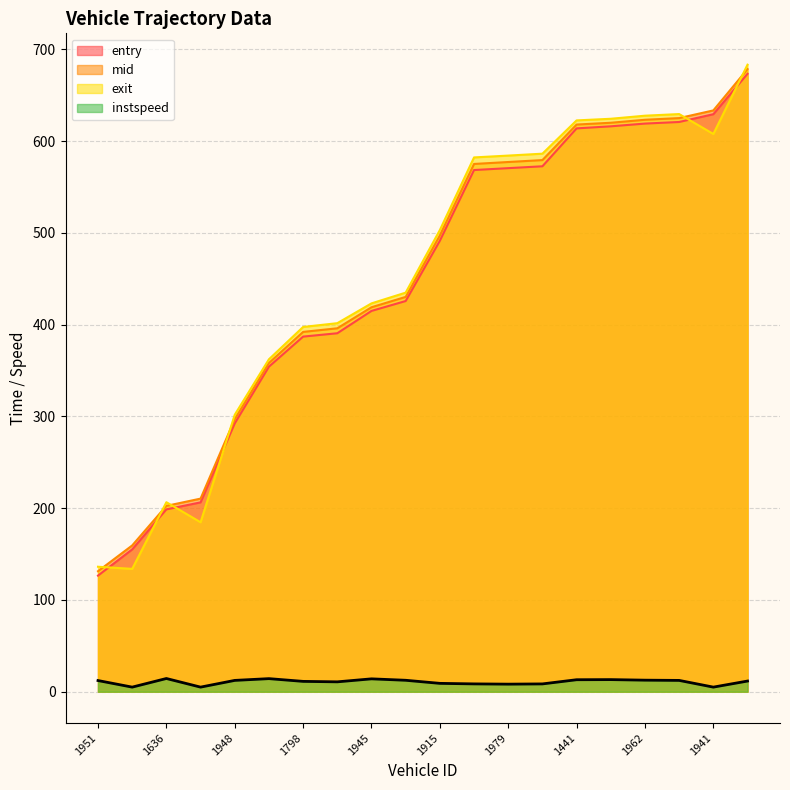

What is the sum of all entry values?

8928.3